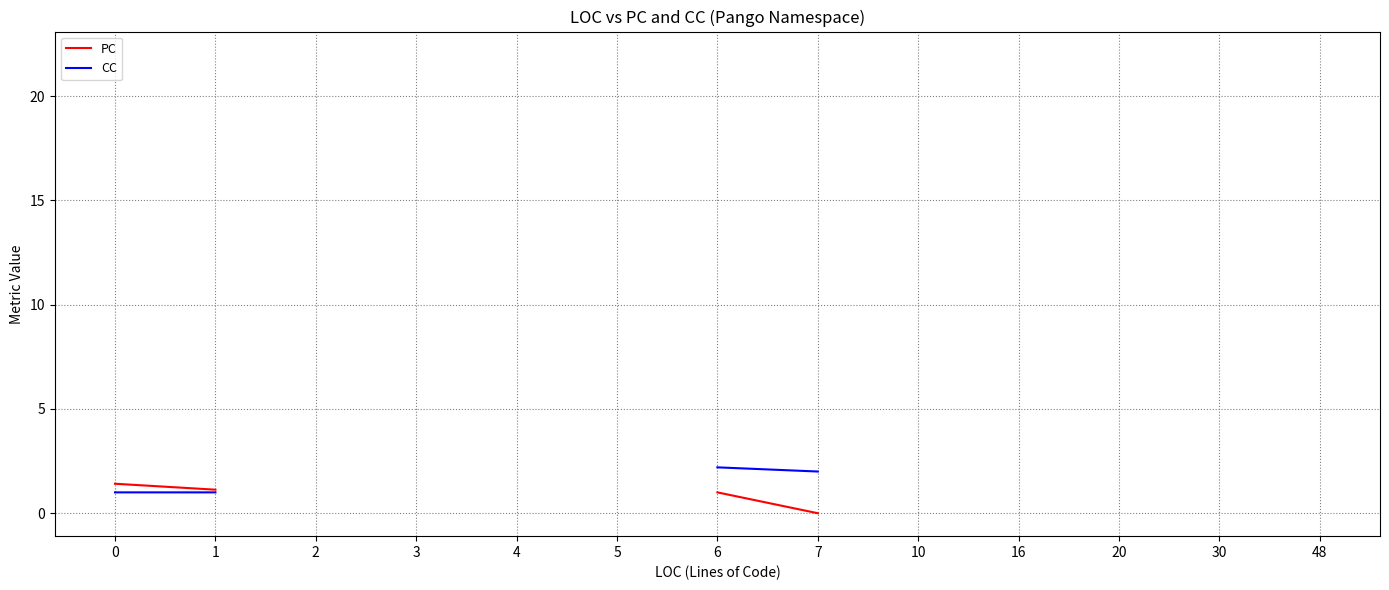

Rank the categories by PC value from highest to lowest.

0, 1, 2, 3, 4, 5, 6, 7, 10, 16, 20, 30, 48